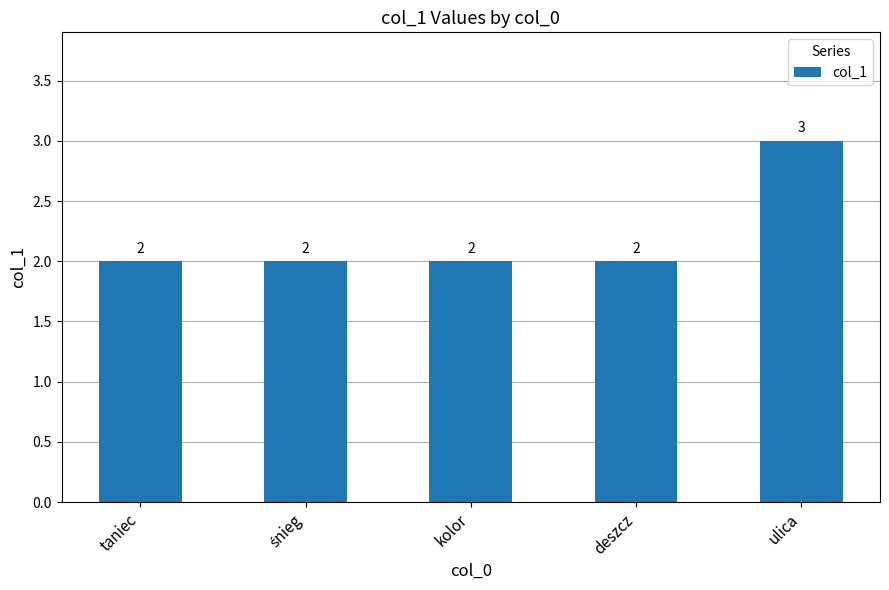

Reading left to right, what are all the values shown in this chart?

2	2	2	2	3